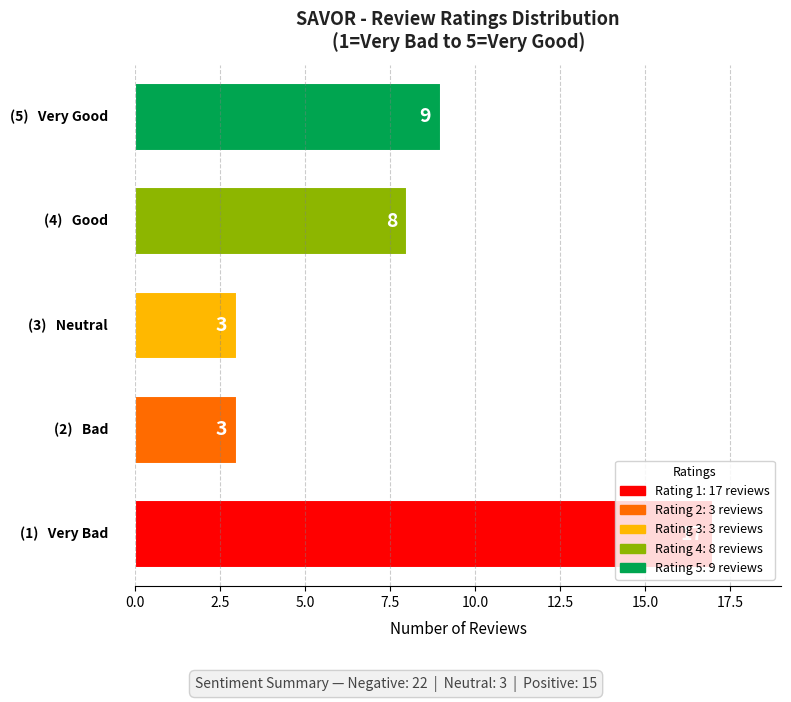

What is the difference between the maximum and minimum values?

14